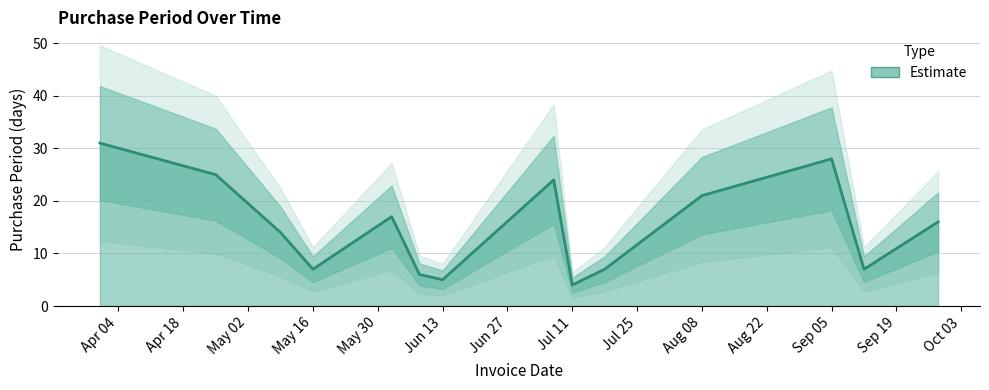

What is the label of the 5th point from the right?

2017-07-18